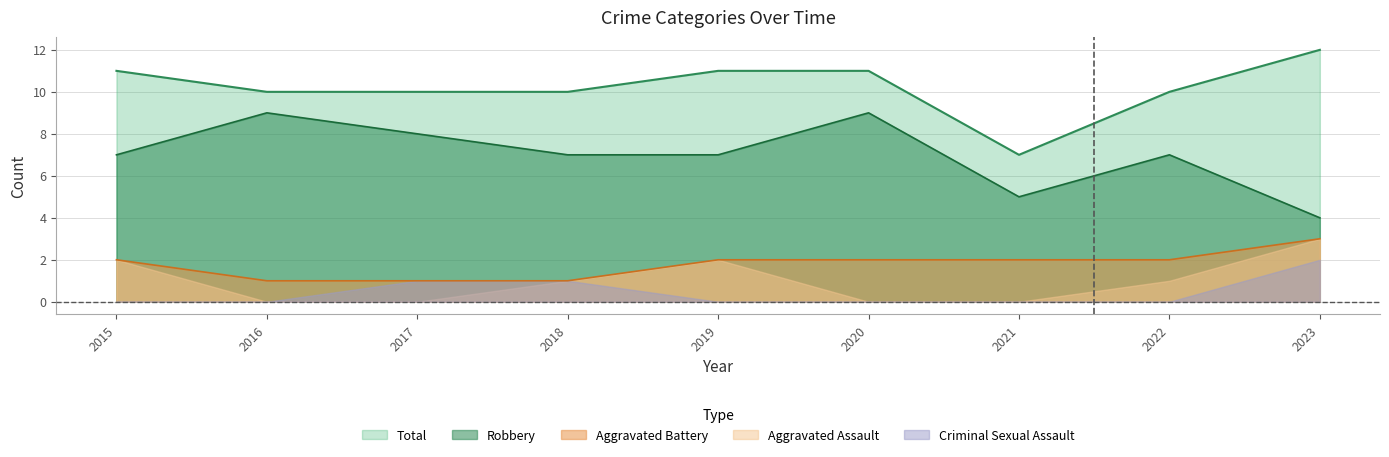

True or false: Aggravated Battery and Robbery intersect in this chart.

False